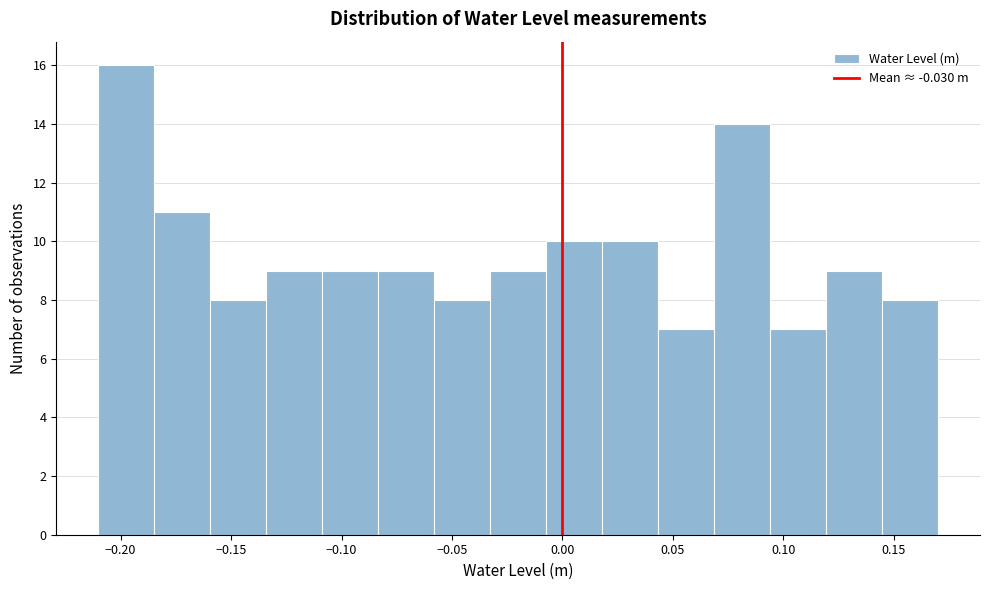

Over which range of the x-axis is the bar tallest?

-0.210 to -0.185